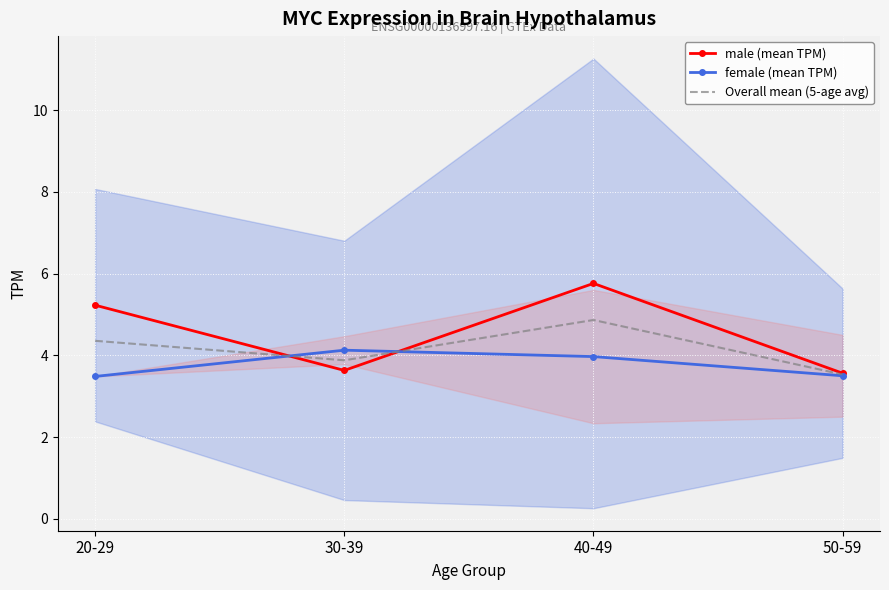

Which has a higher value, 40-49 or 50-59?

40-49